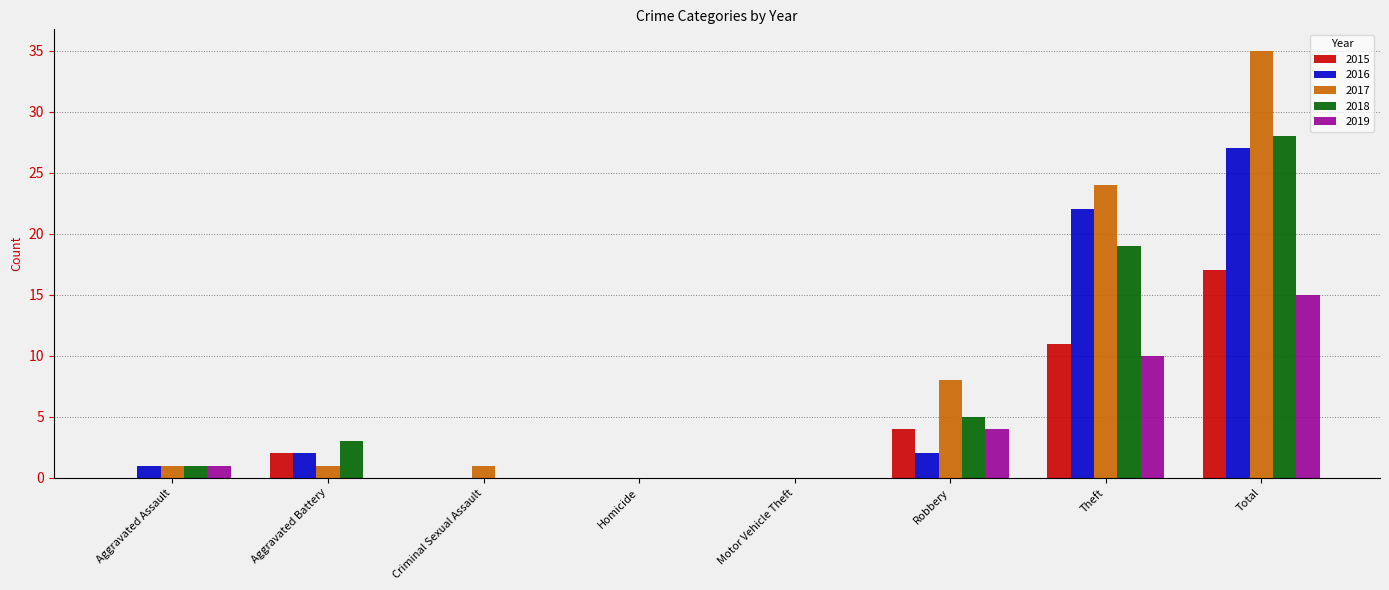

At which label is 2018 closest to 14?

Theft